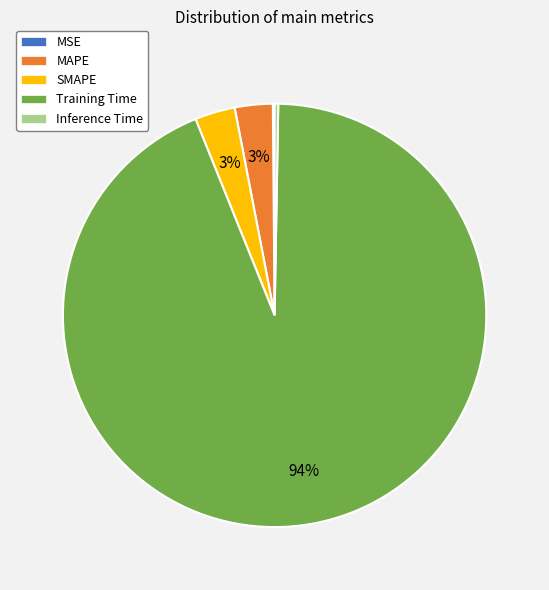

Does MAPE represent more than half of the total?

No